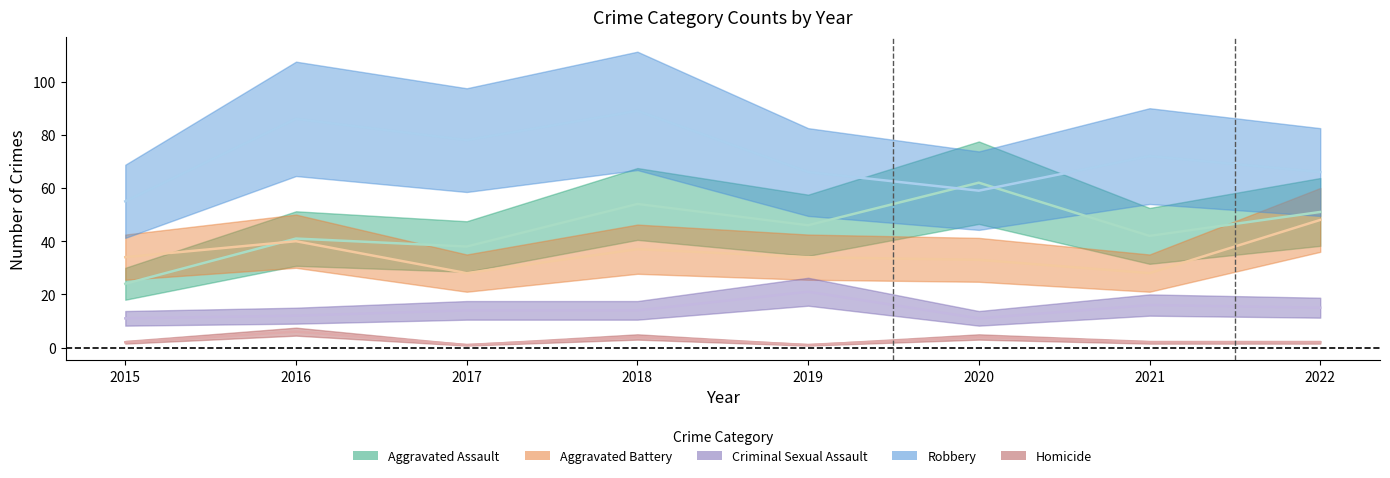

The value of Aggravated Assault at 2020 is 110. True or false?

False